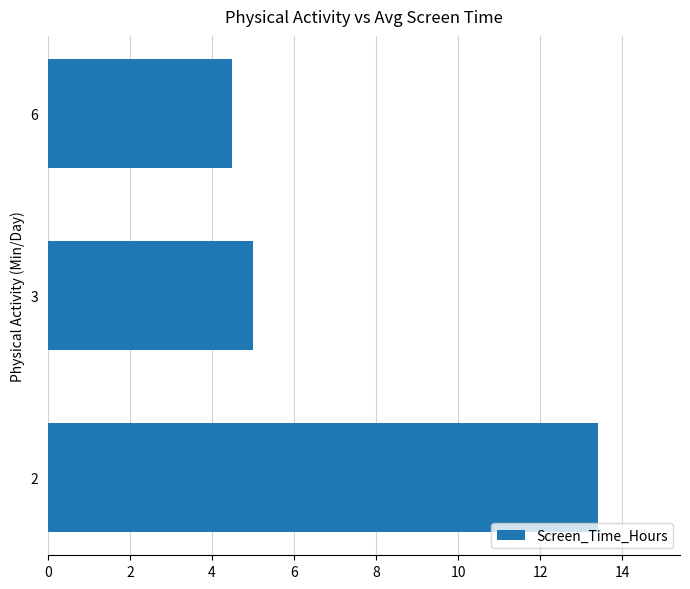

What is the minimum value shown in the chart?

4.5